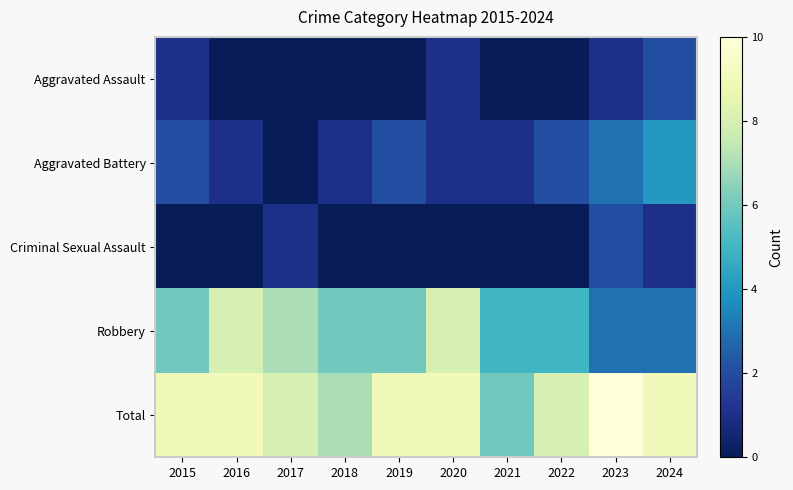

Reading right to left, what are all the values shown in this chart?

Aggravated Assault: 2024=2	2023=1	2022=0	2021=0	2020=1	2019=0	2018=0	2017=0	2016=0	2015=1
Aggravated Battery: 2024=4	2023=3	2022=2	2021=1	2020=1	2019=2	2018=1	2017=0	2016=1	2015=2
Criminal Sexual Assault: 2024=1	2023=2	2022=0	2021=0	2020=0	2019=0	2018=0	2017=1	2016=0	2015=0
Robbery: 2024=3	2023=3	2022=5	2021=5	2020=8	2019=6	2018=6	2017=7	2016=8	2015=6
Total: 2024=9	2023=10	2022=8	2021=6	2020=9	2019=9	2018=7	2017=8	2016=9	2015=9